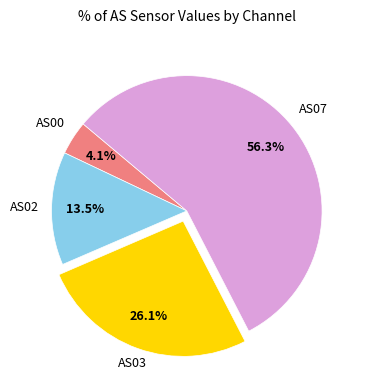

Does any single category account for the majority?

Yes